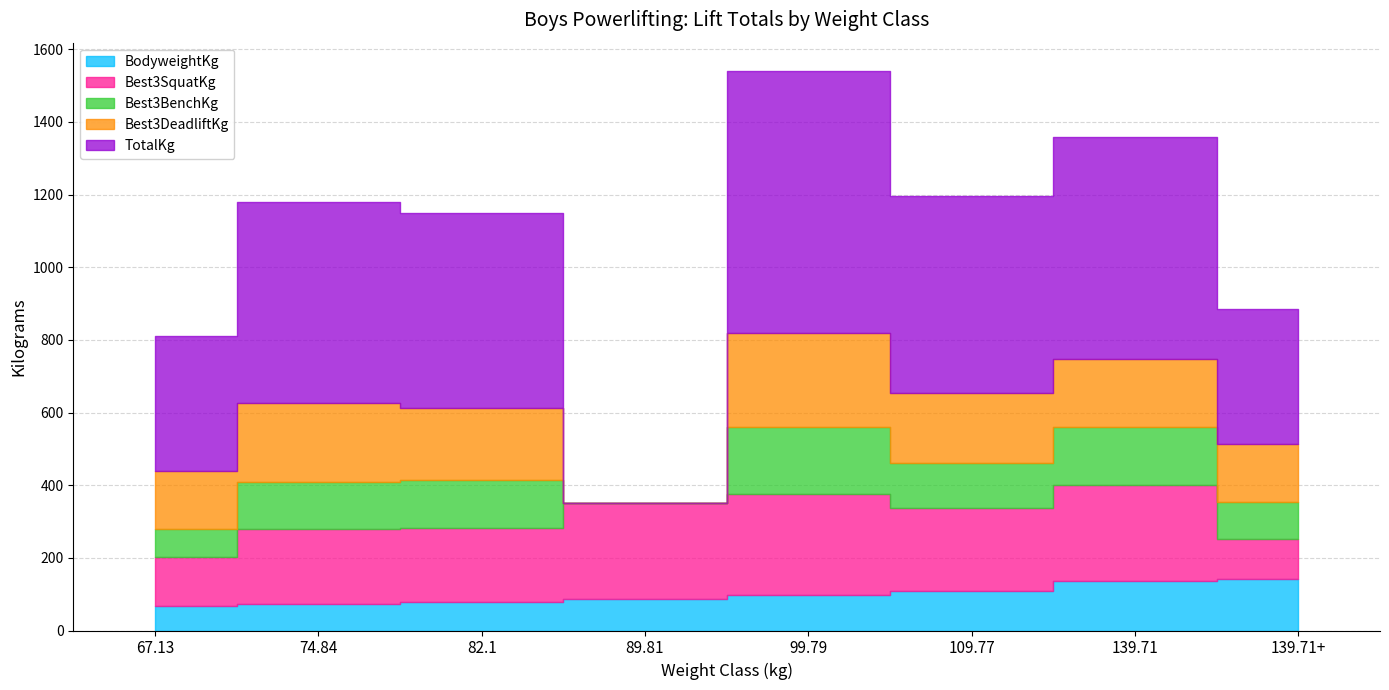

What is the label of the 2nd point from the left?

74.84